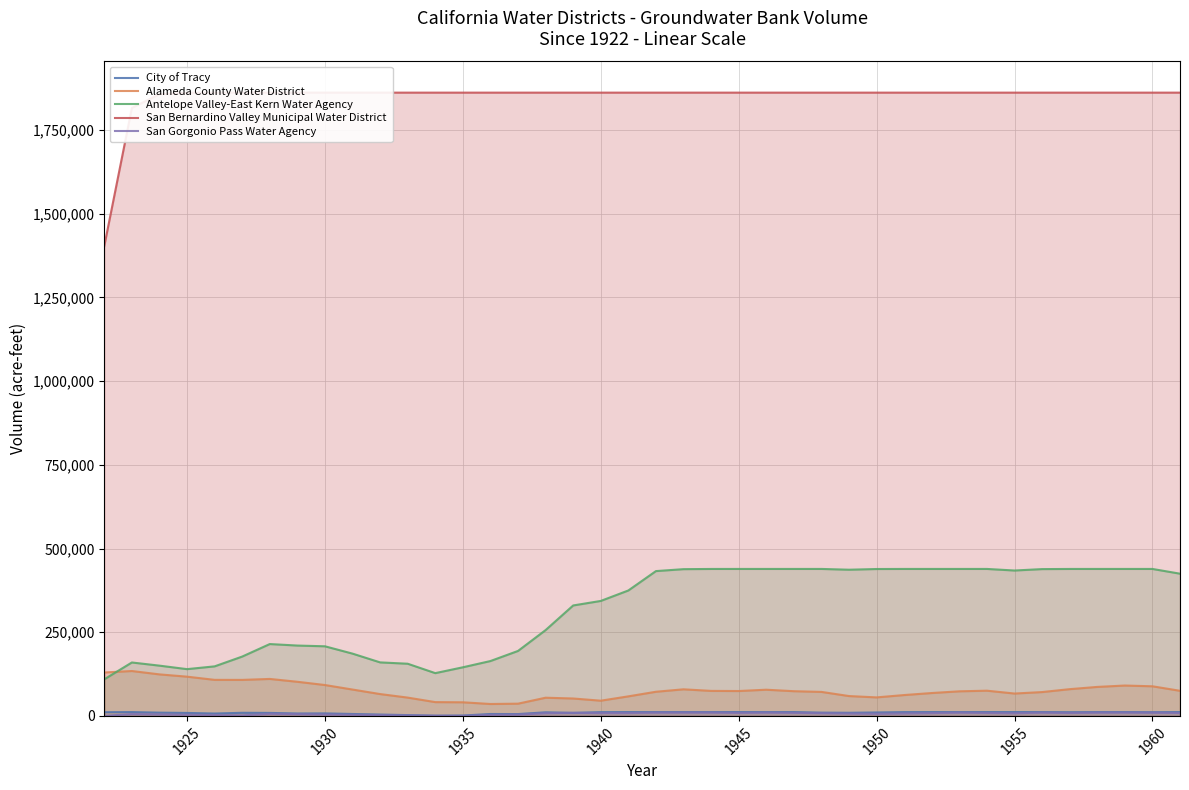

What is the minimum value for Antelope Valley-East Kern Water Agency?

109329.7